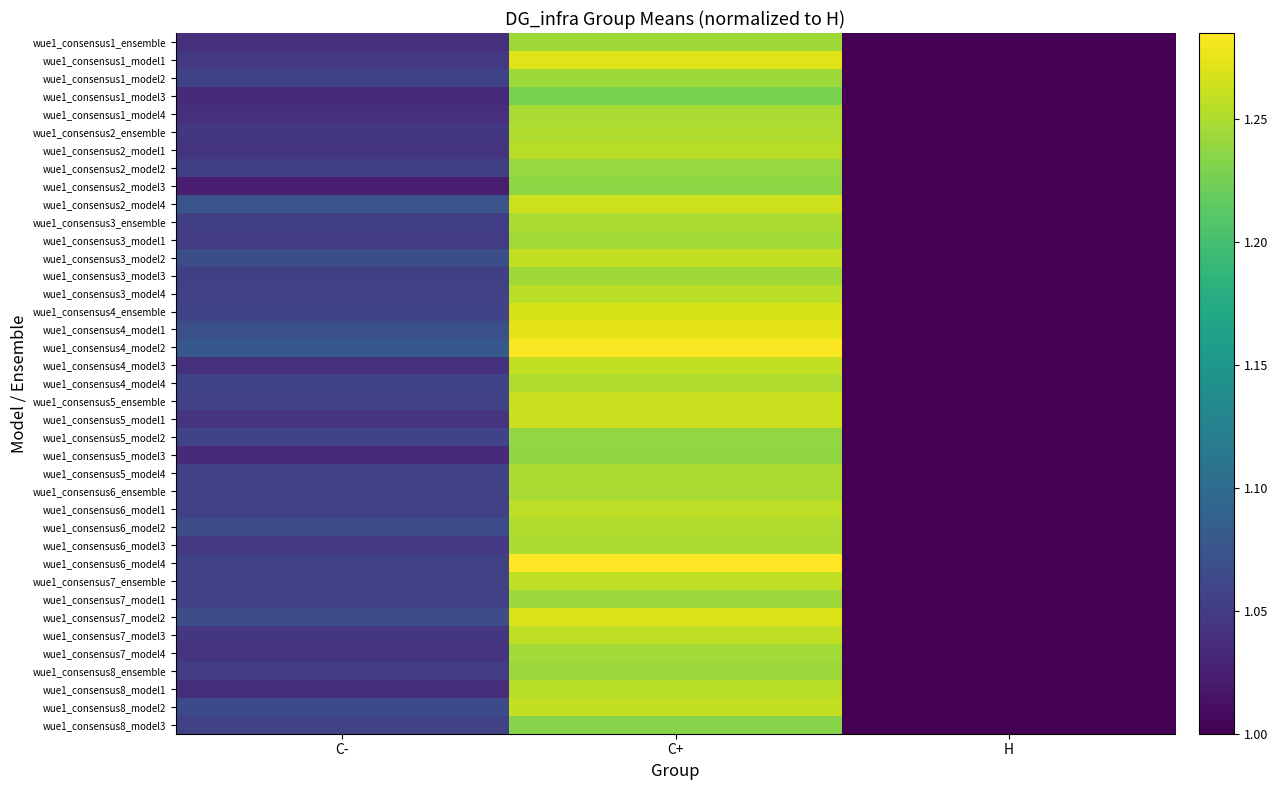

At which category is the sum across all series the highest?

C+